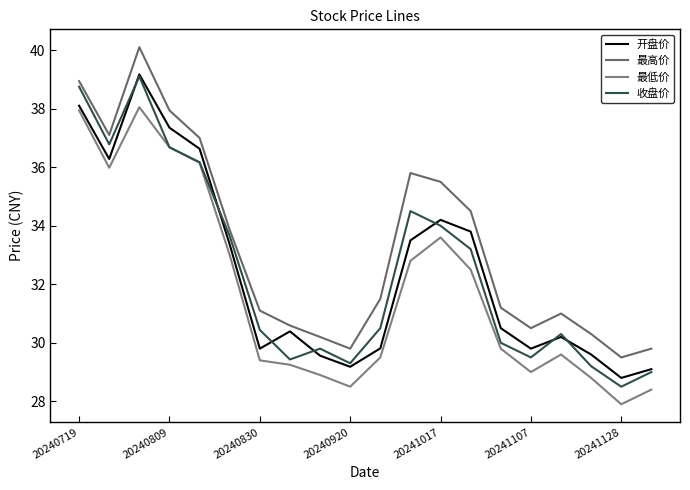

True or false: 最低价 and 开盘价 intersect in this chart.

False